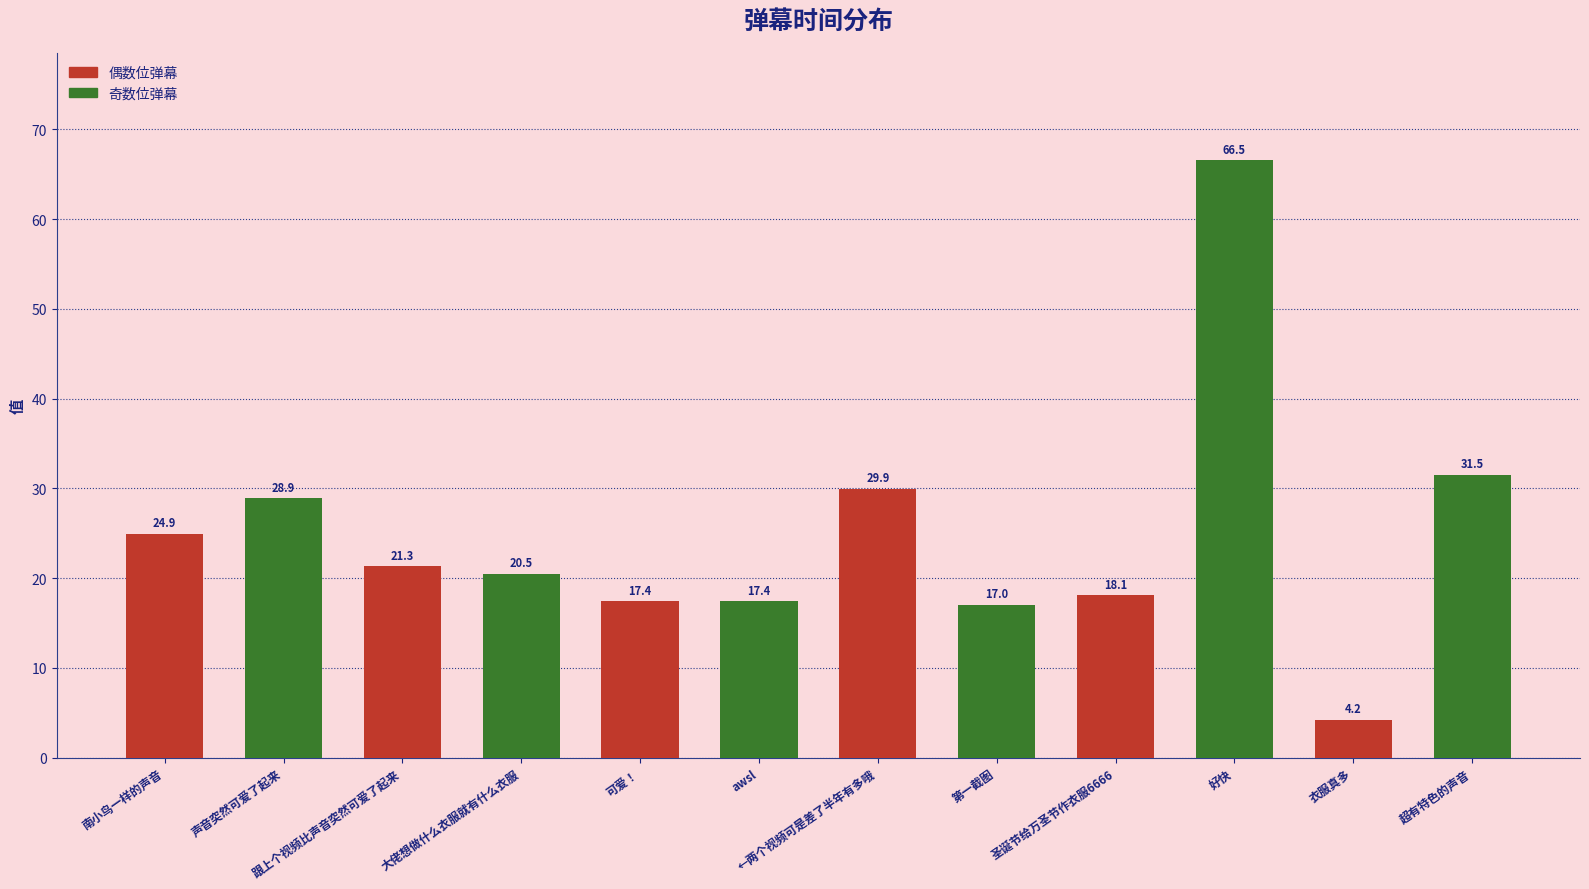

At which category does the chart reach its minimum across all series?

衣服真多